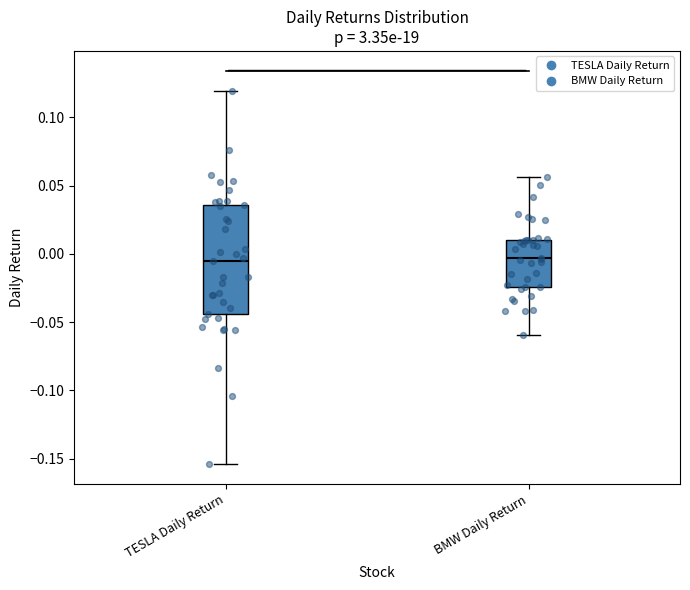

Reading left to right, read every box against the y-axis: the position of its median line, the range the box covers, and the ends of its whiskers. The values are not printed on the chart, so give them approximately, as read against the axis.

TESLA Daily Return: median -0.005, box -0.045 to 0.035, whiskers -0.155 to 0.120
BMW Daily Return: median -0.005, box -0.025 to 0.010, whiskers -0.060 to 0.055